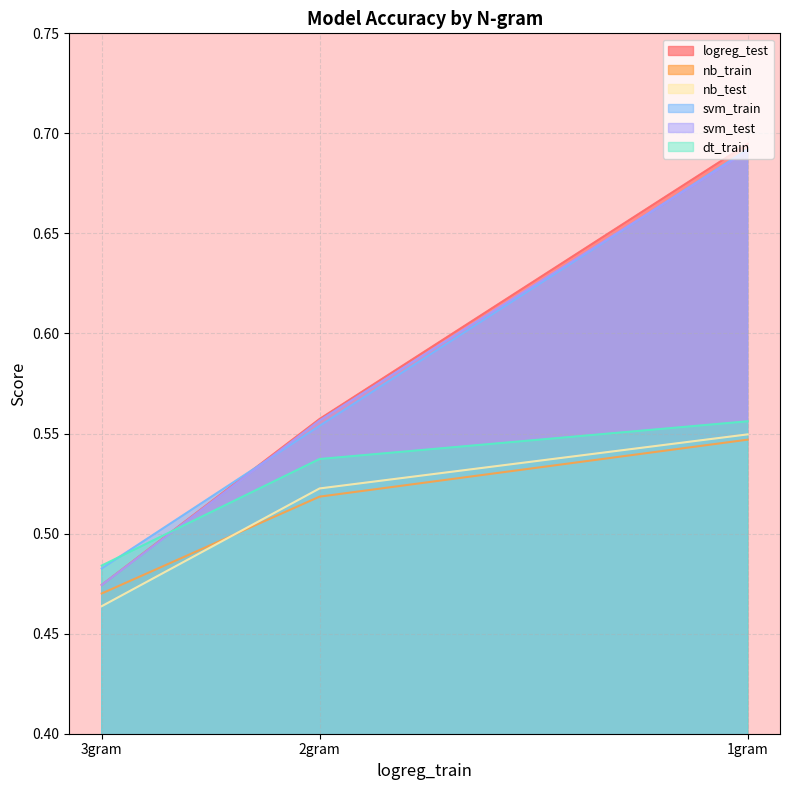

At which category does the chart reach its peak across all series?

1gram